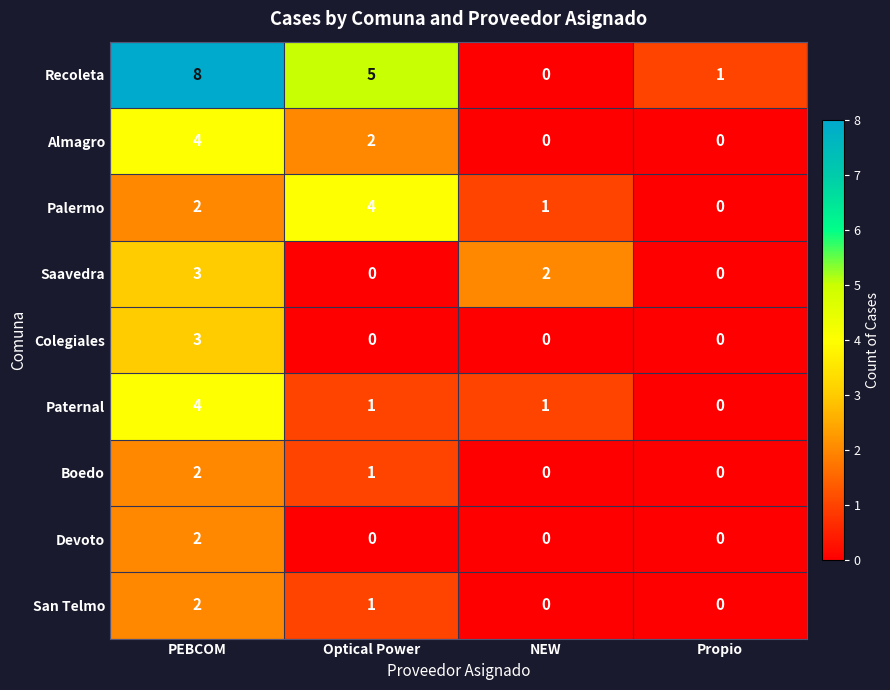

At which label does Boedo reach its peak?

PEBCOM